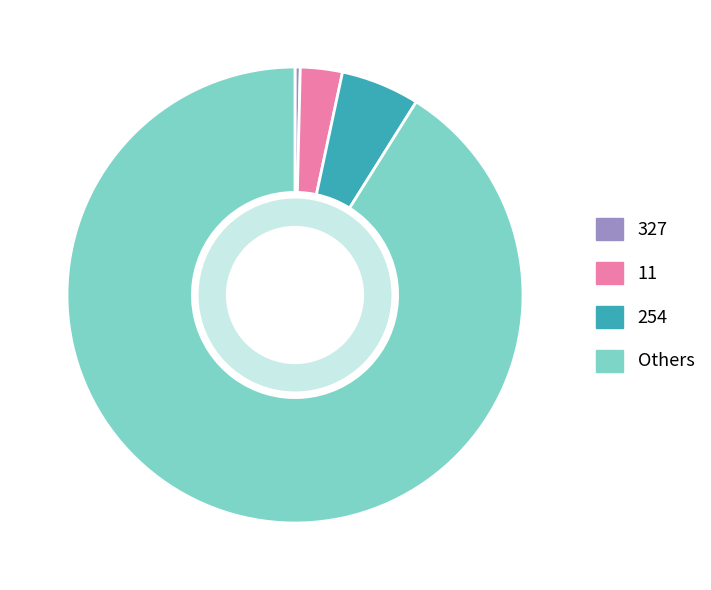

Between 327 and 11, which is larger?

11